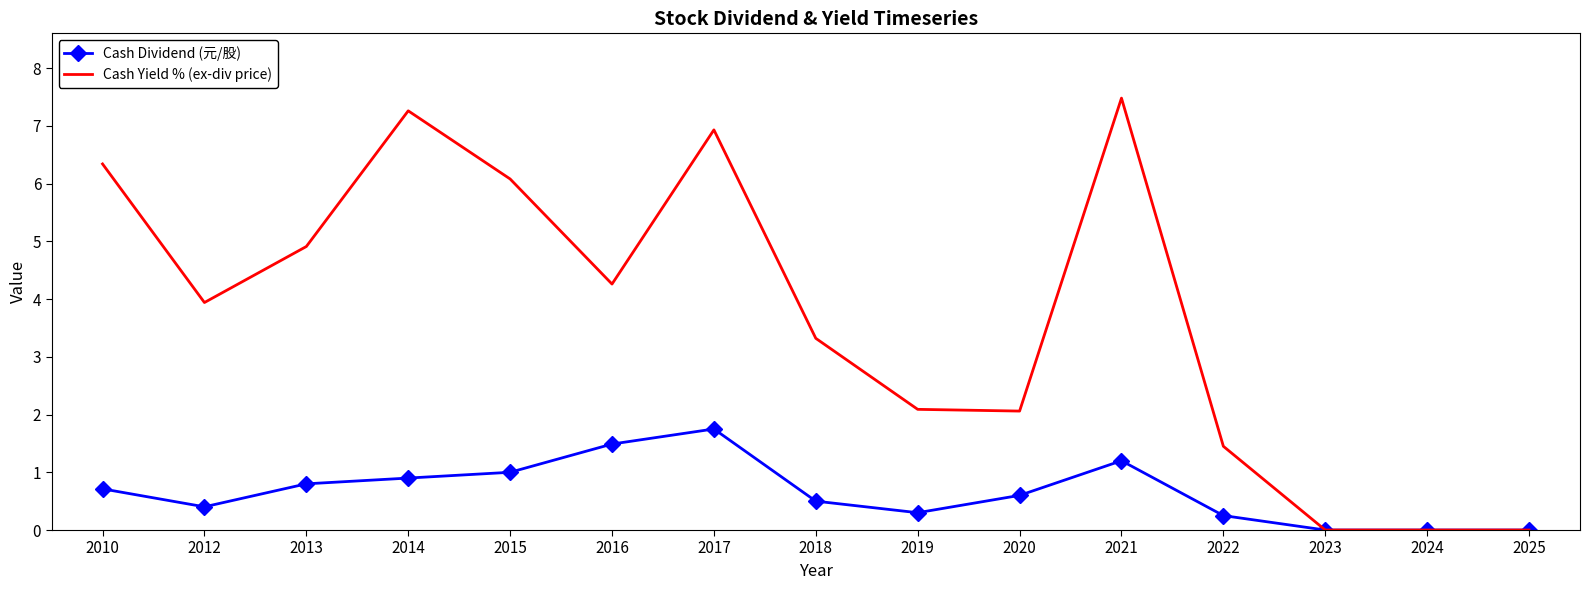

Count the number of data series in this chart.

2